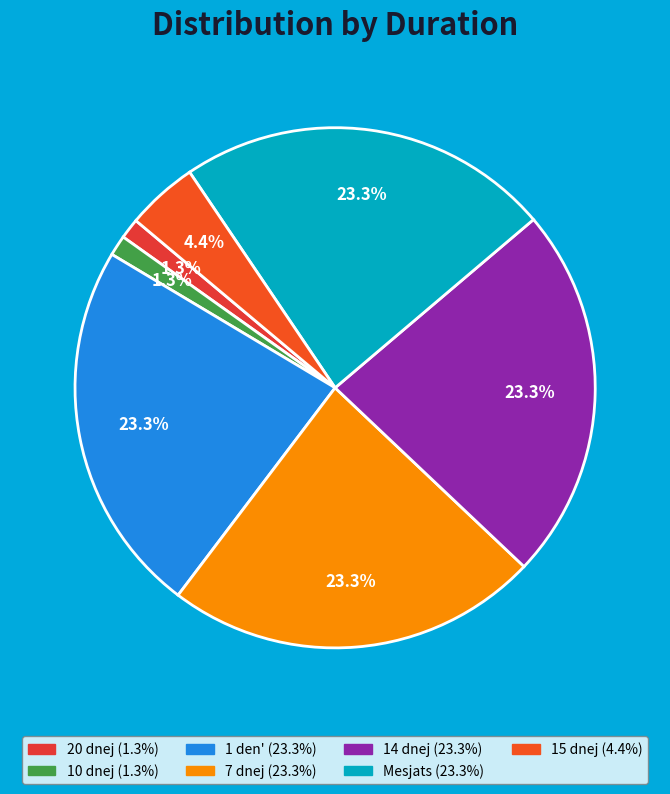

How much of the chart is everything except 7 dnej?

76.7%